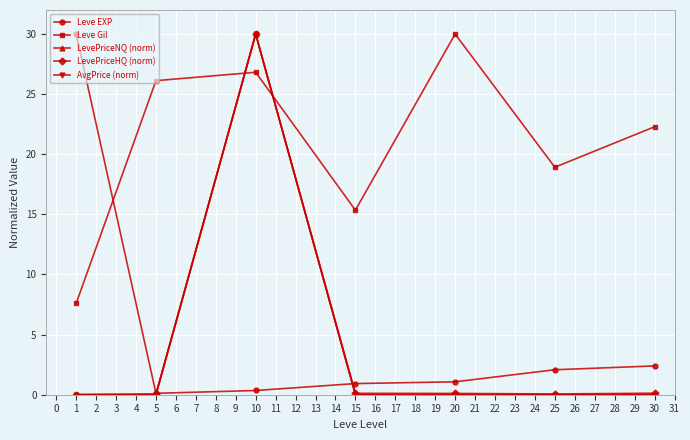

What is the maximum value for Leve EXP?

30.0